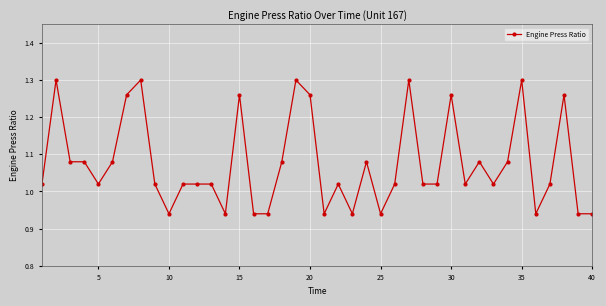

True or false: the data has more than 1 interior local peaks.

True